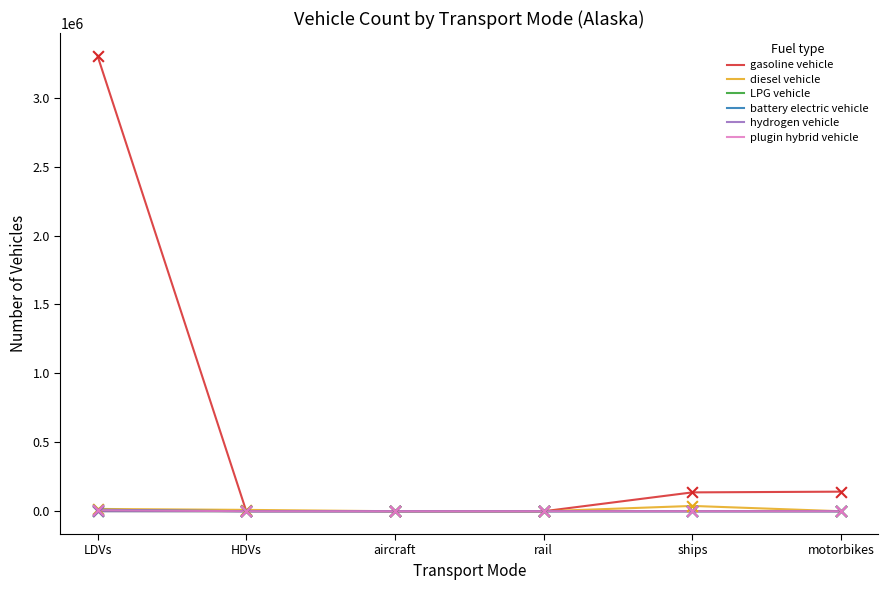

Which series has the largest total across all categories?

gasoline vehicle